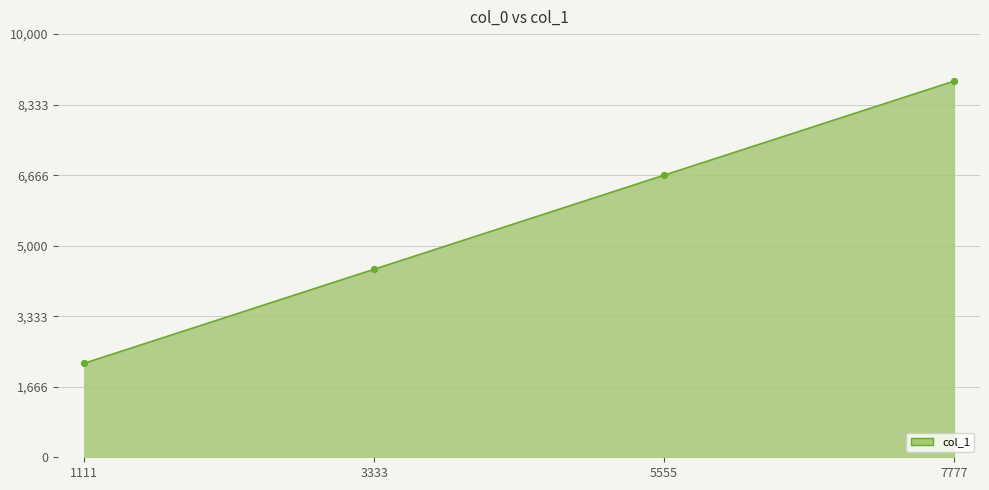

Between 1111 and 7777, which is larger?

7777